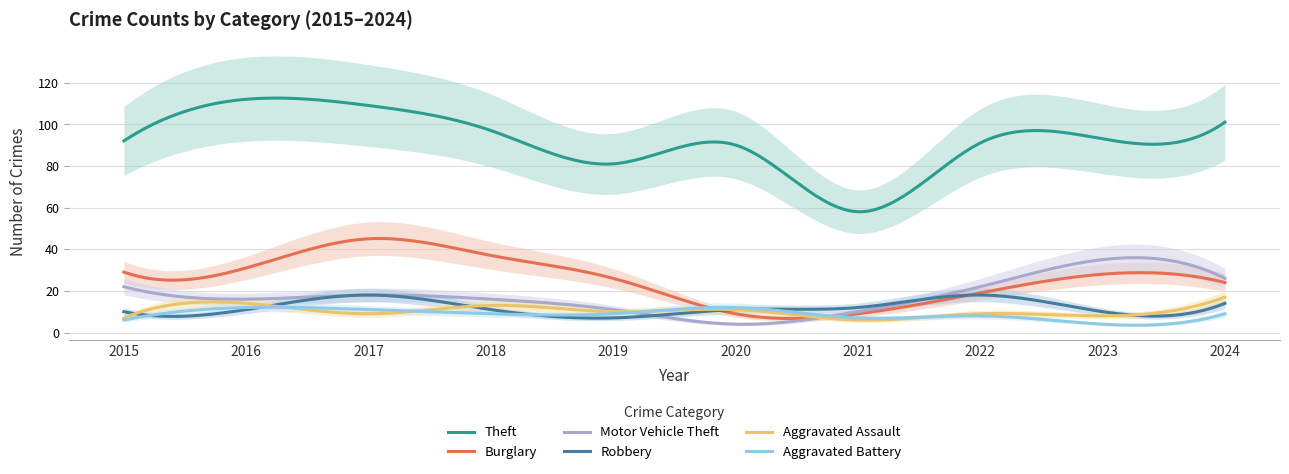

How many lines are shown in the chart?

6